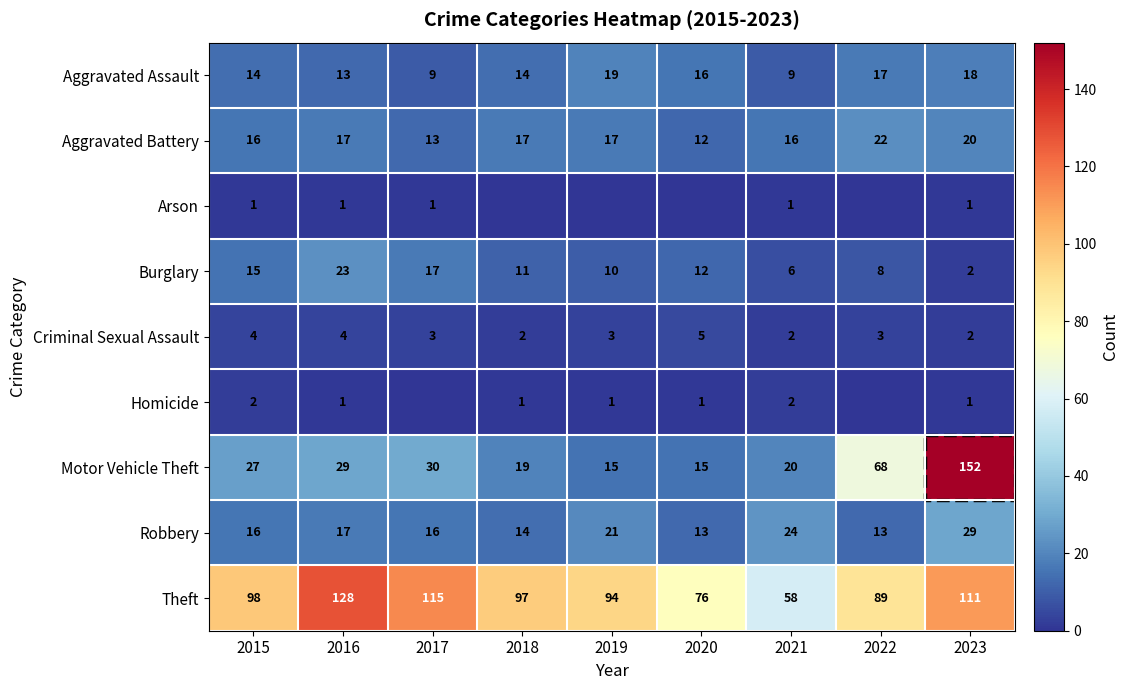

True or false: Motor Vehicle Theft has a value of 27 at 2015.

True